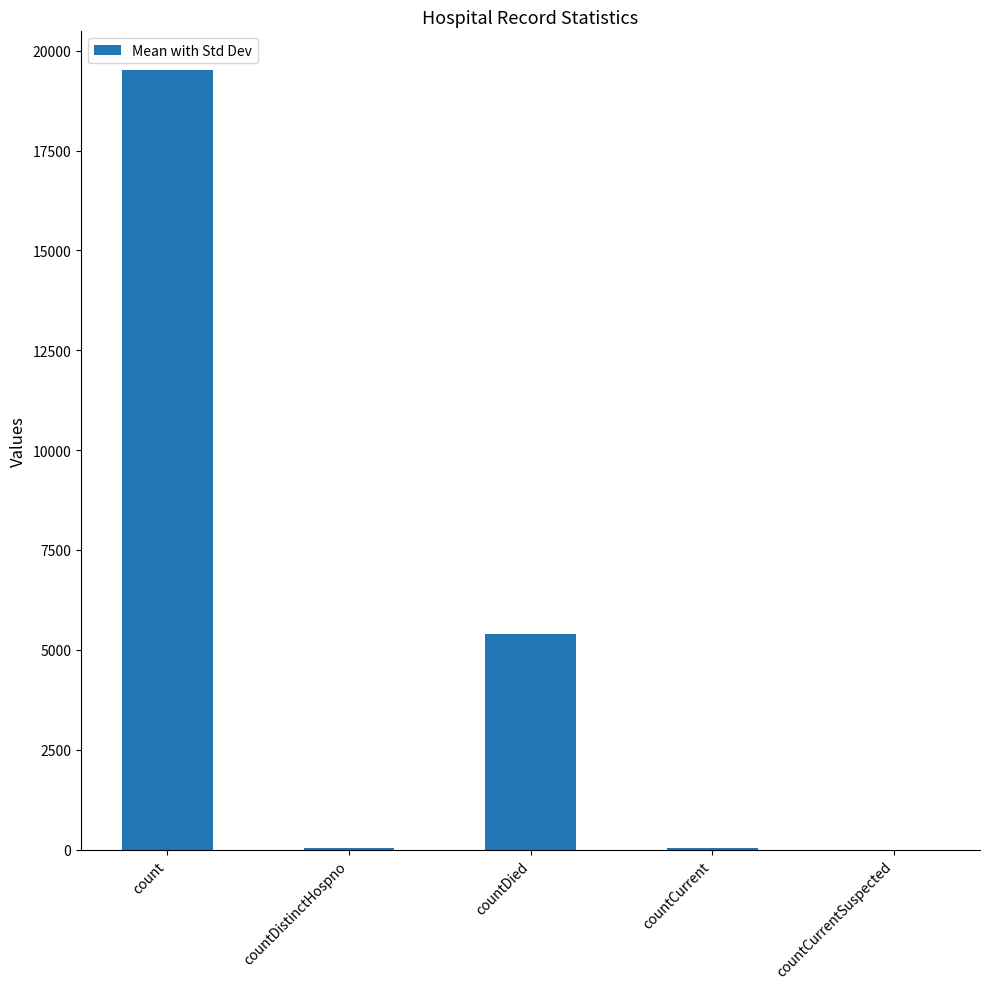

What is the sum of all values?

24986